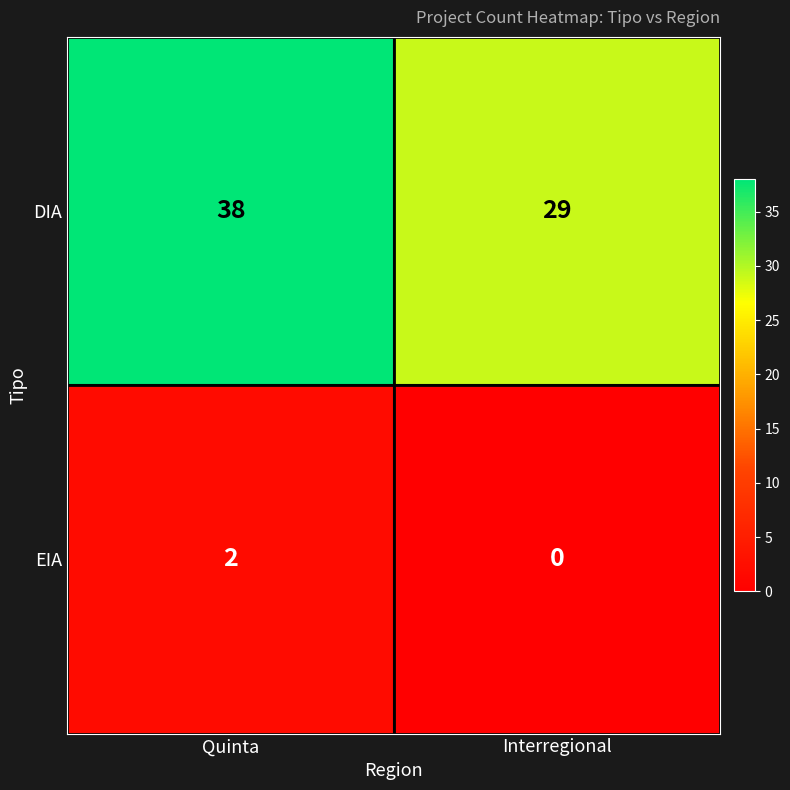

What is the difference between the DIA values at Interregional and Quinta?

9